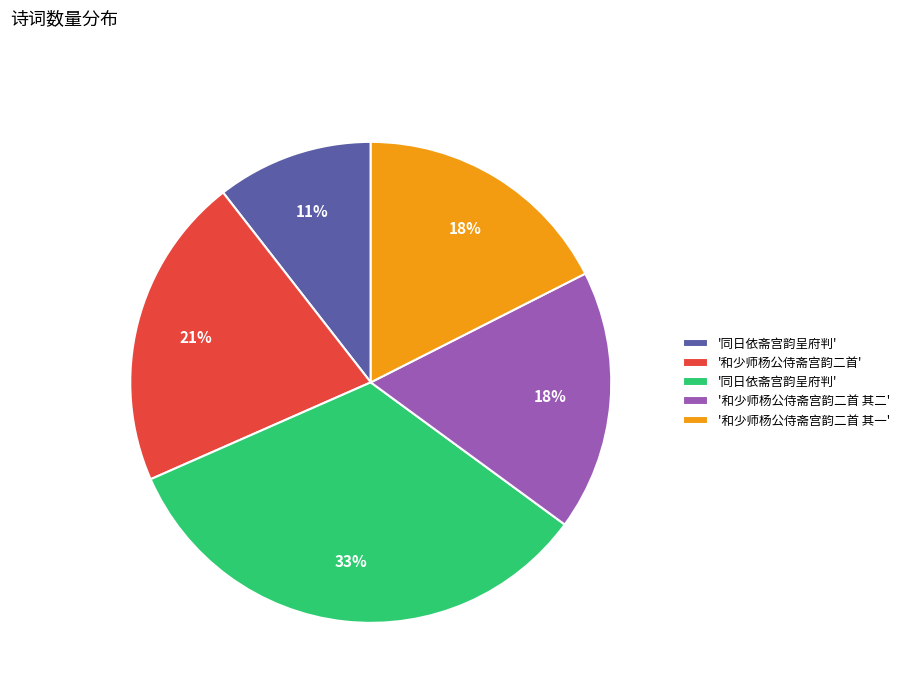

Does any single category account for the majority?

No